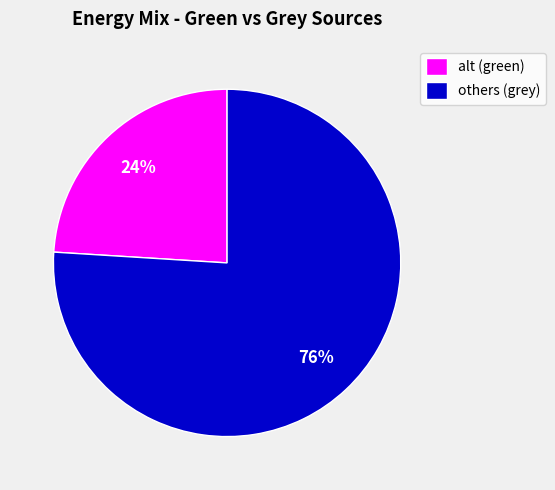

Rank the categories by value from lowest to highest.

alt (green), others (grey)